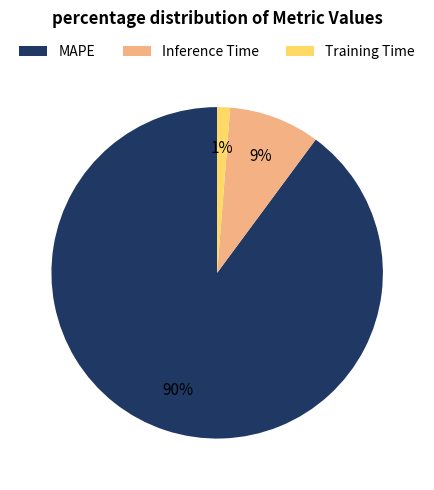

Do MAPE and Training Time together represent more than half of the pie?

Yes